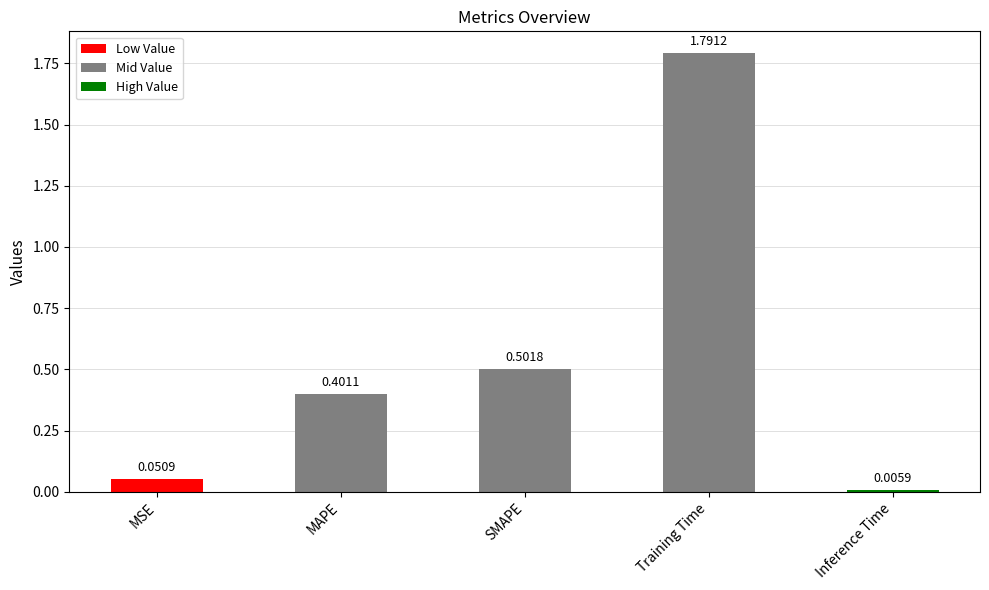

Which has a higher value, Training Time or MAPE?

Training Time